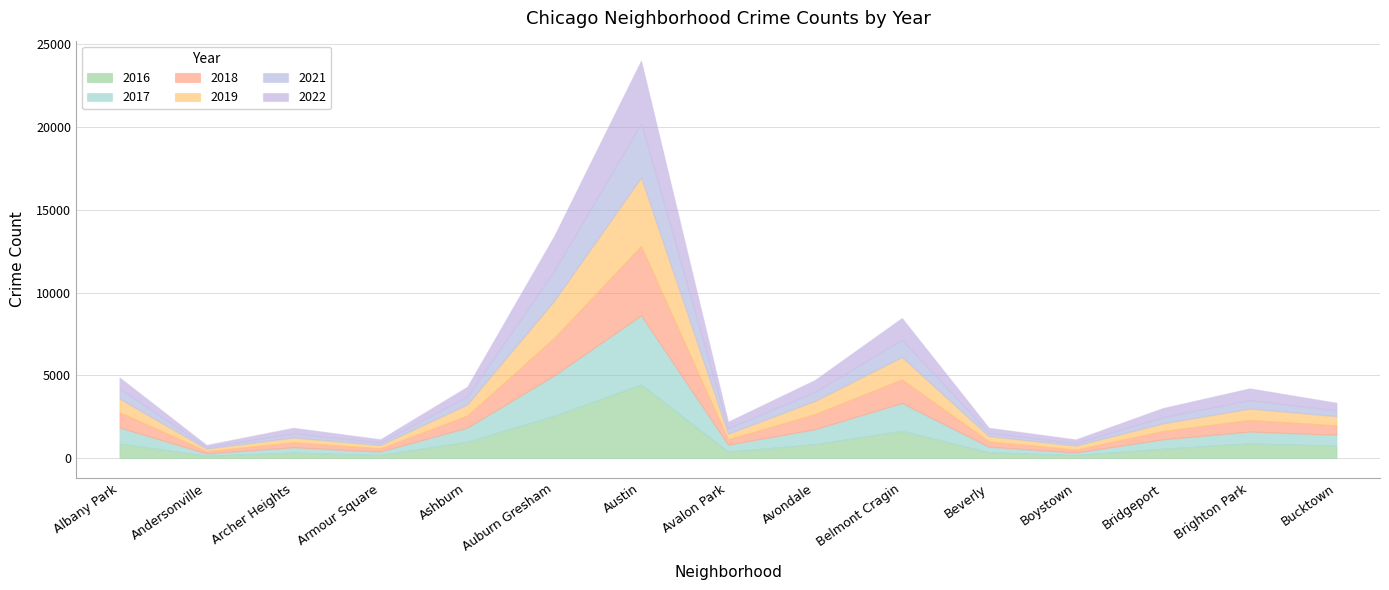

What is the label of the 14th point from the right?

Andersonville